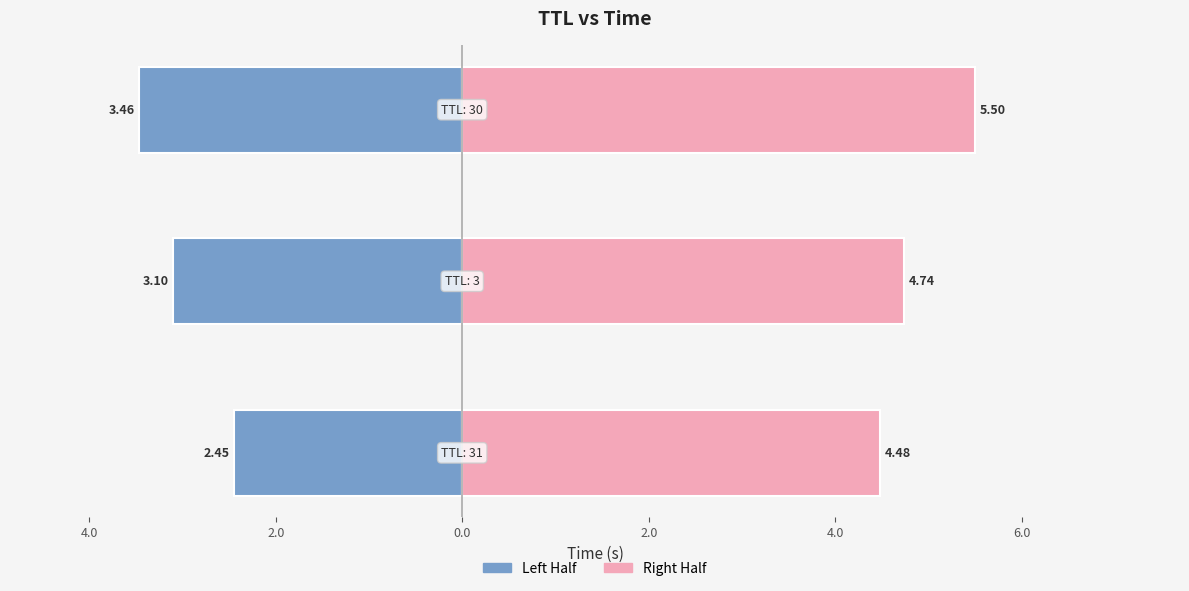

How many values in the Left Half (TTL) series exceed -3?

1